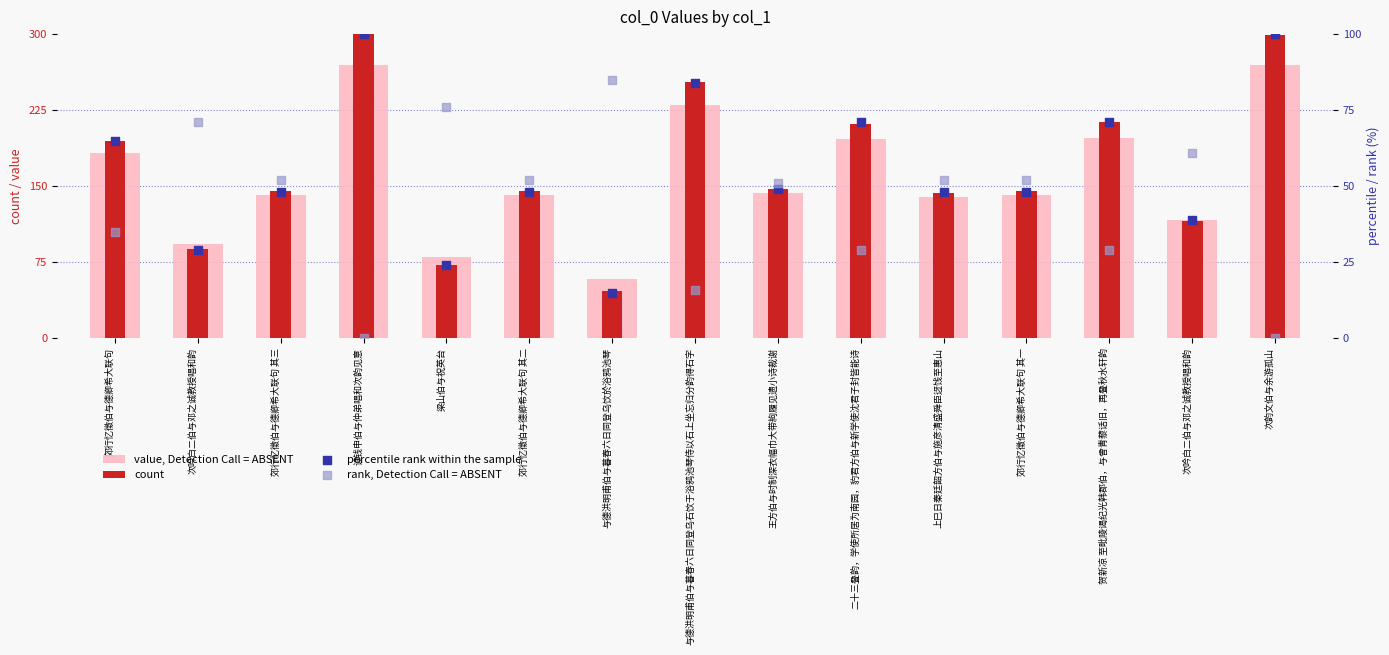

Which series contains the lowest Y value?

rank, Detection Call = ABSENT